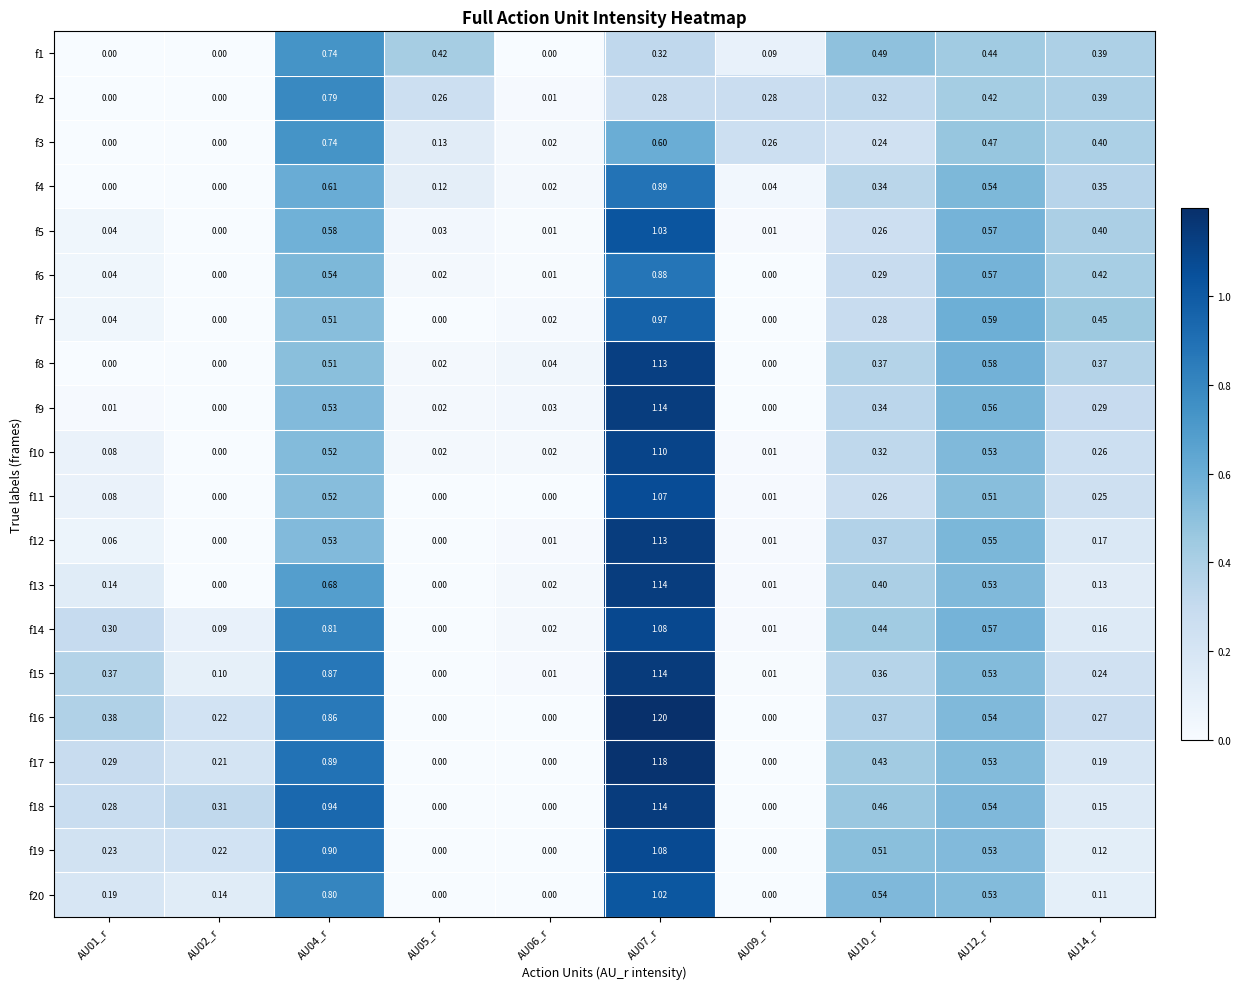

What is the difference between the highest and lowest values at AU07_r?

0.9